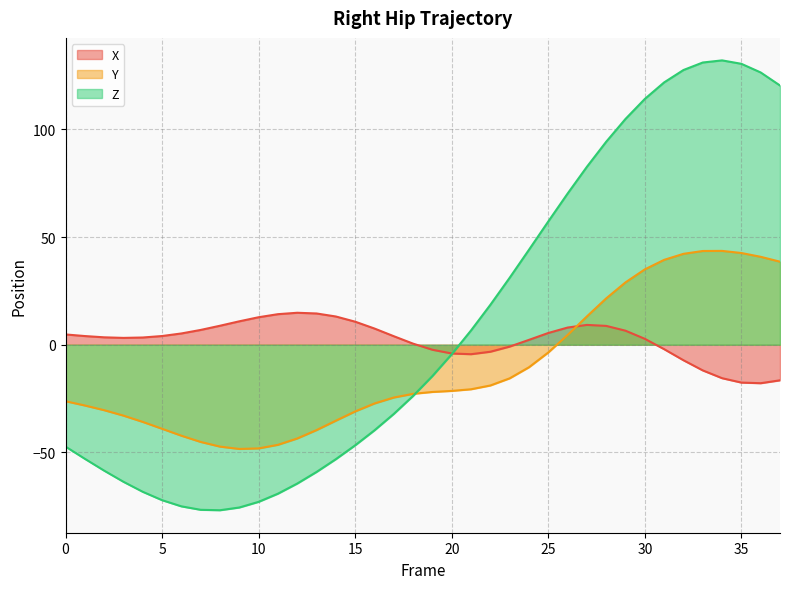

What is the difference between the second highest and second lowest values in the X series?

32.1